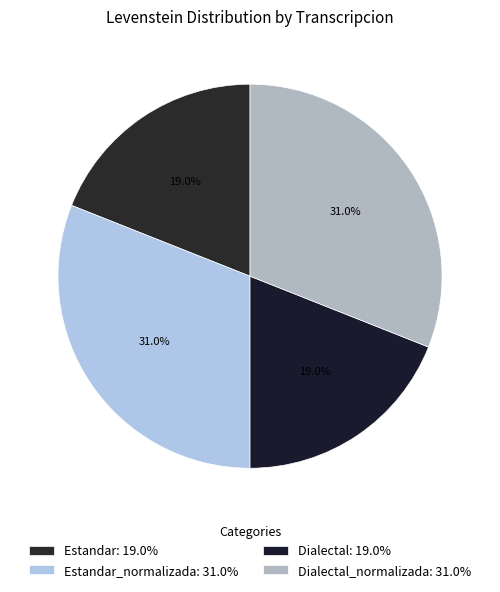

How many segments does this pie chart have?

4